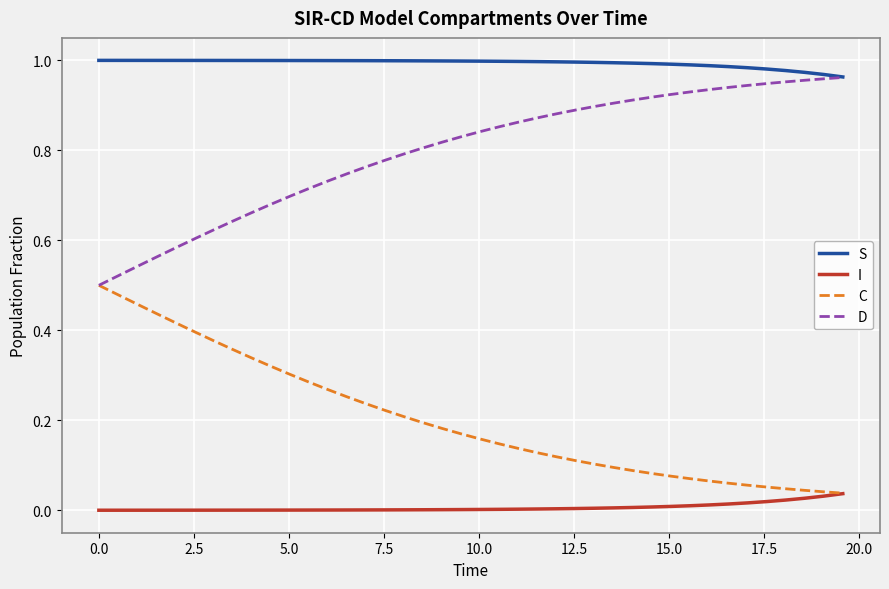

Which series has the largest total across all categories?

S